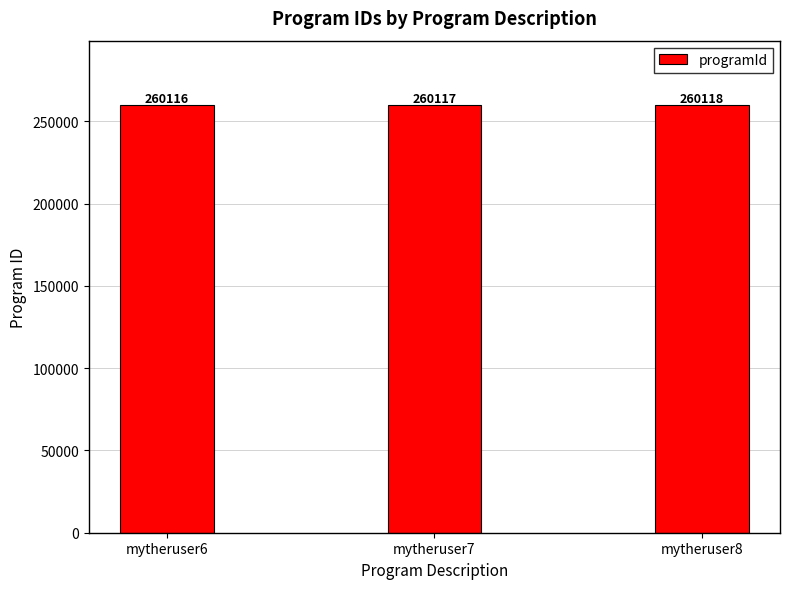

Rank the categories by value from lowest to highest.

mytheruser6, mytheruser7, mytheruser8